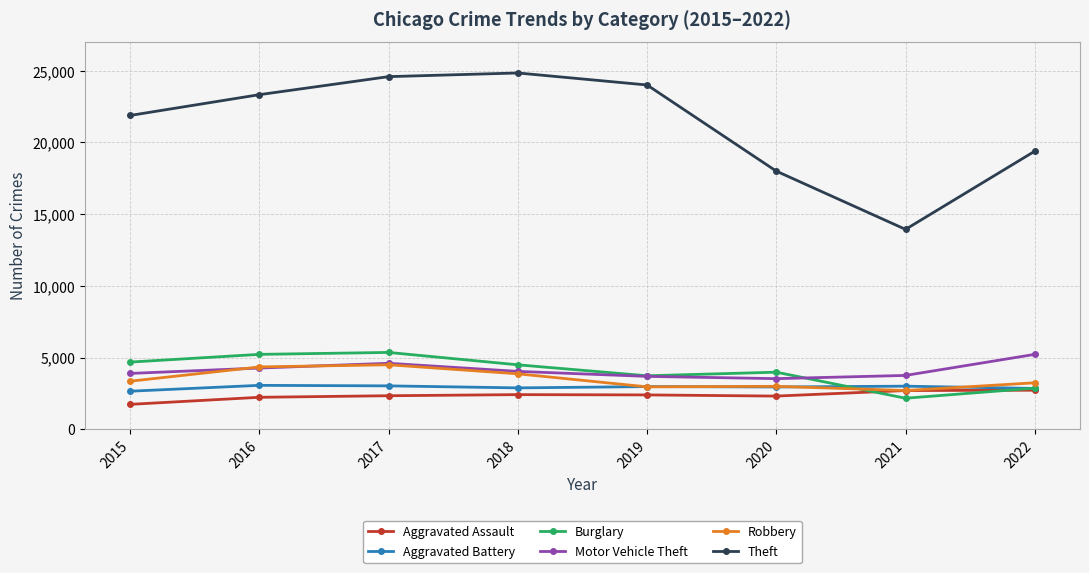

What is the maximum value for Motor Vehicle Theft?

5225